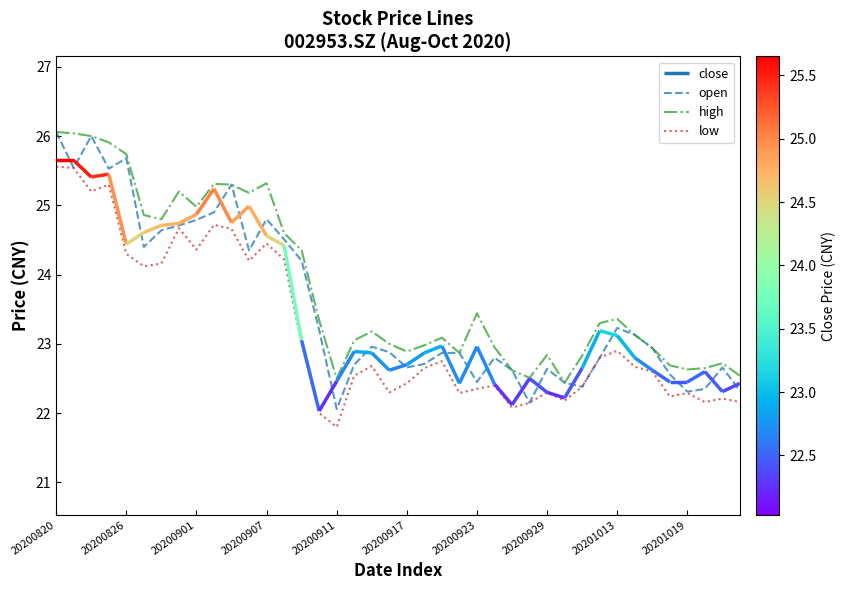

What is the label of the 27th point from the left?

26